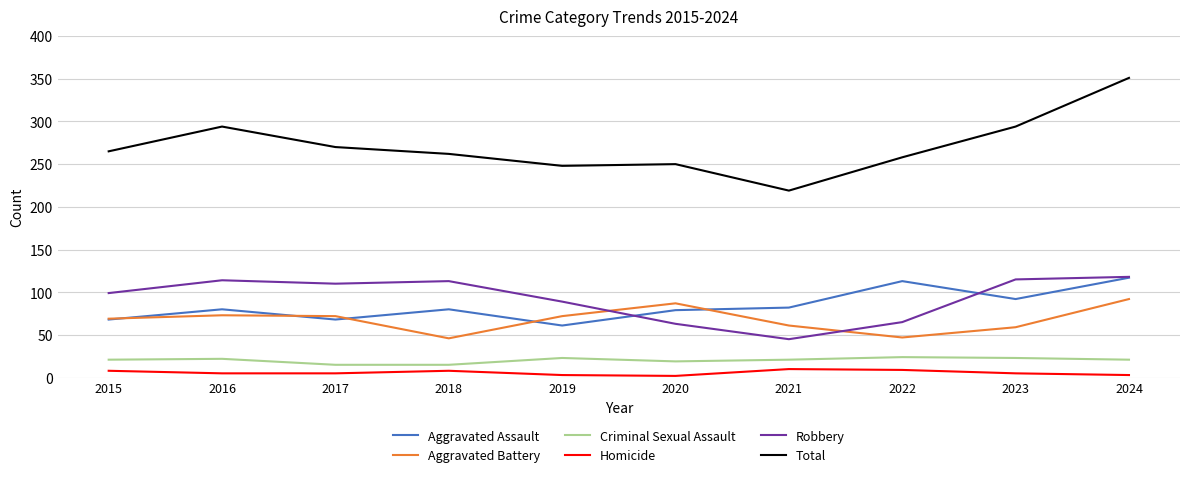

True or false: Criminal Sexual Assault has more than 0 points higher than both neighbors.

True